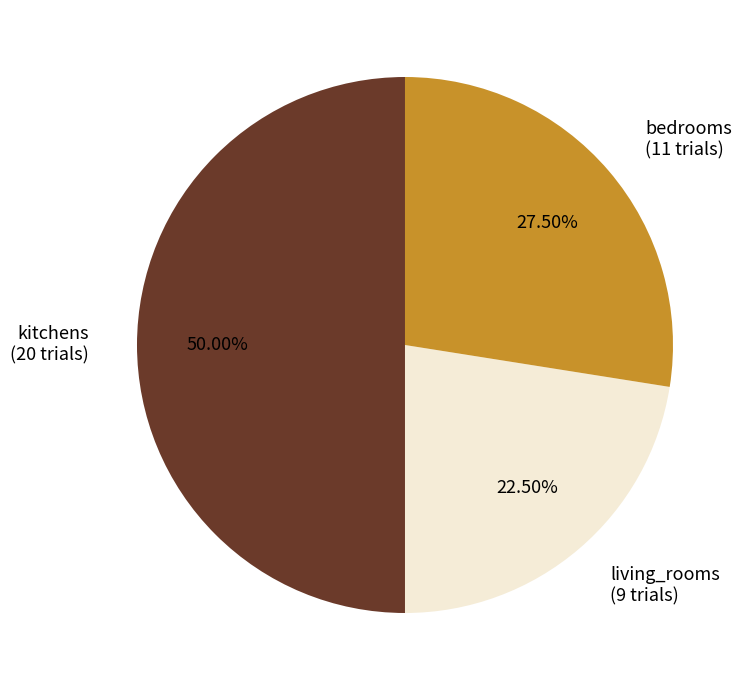

How many slices are in this pie chart?

3